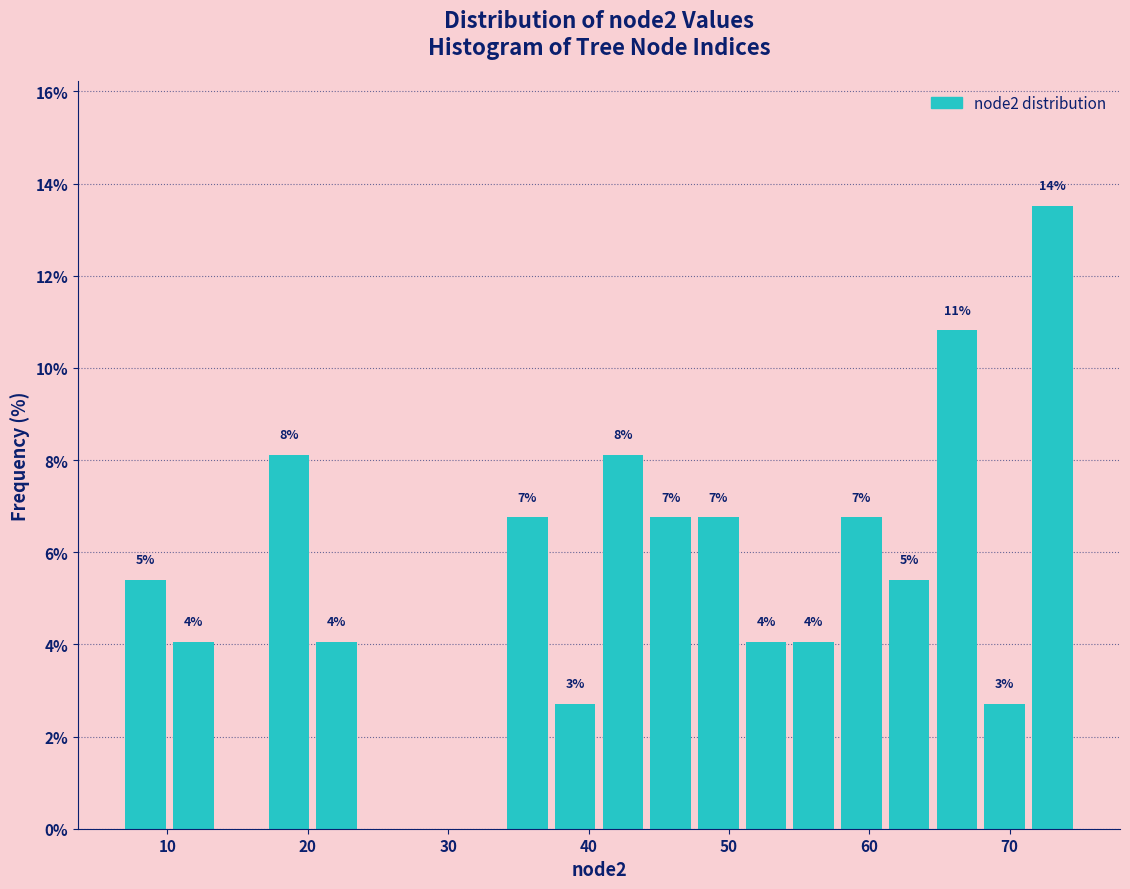

Read against the x-axis, roughly where is the centre of the tallest bar?

73